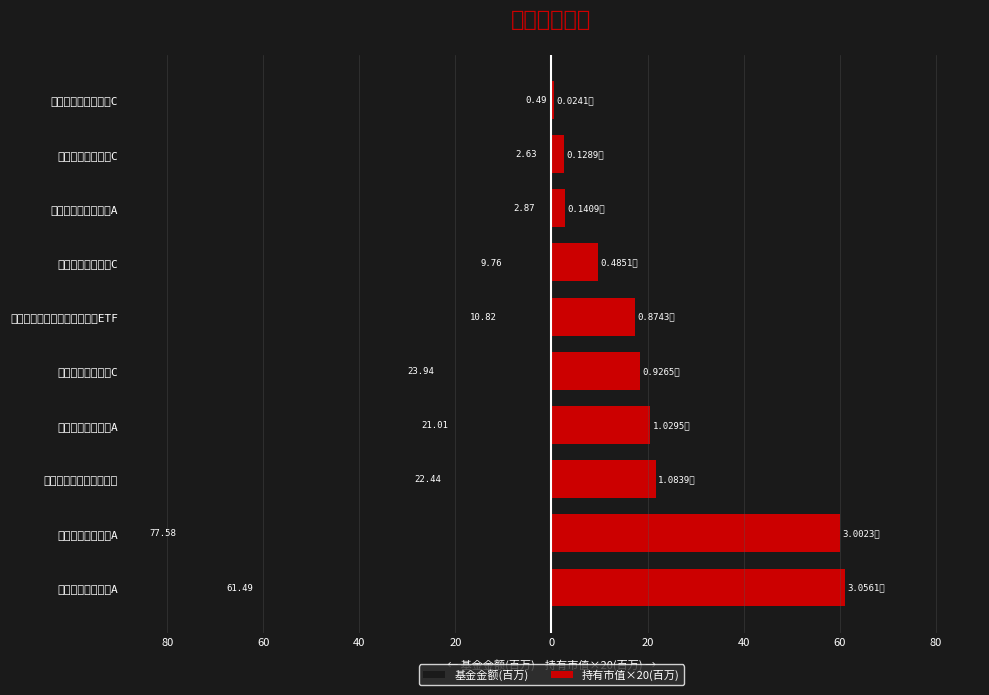

What is the sum of all 基金金额(百万) values?

-233.0